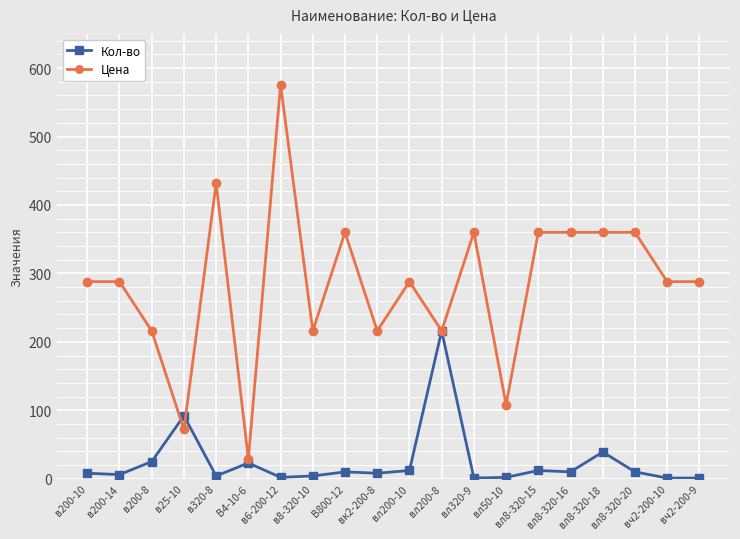

What is the maximum value for Цена?

576.0